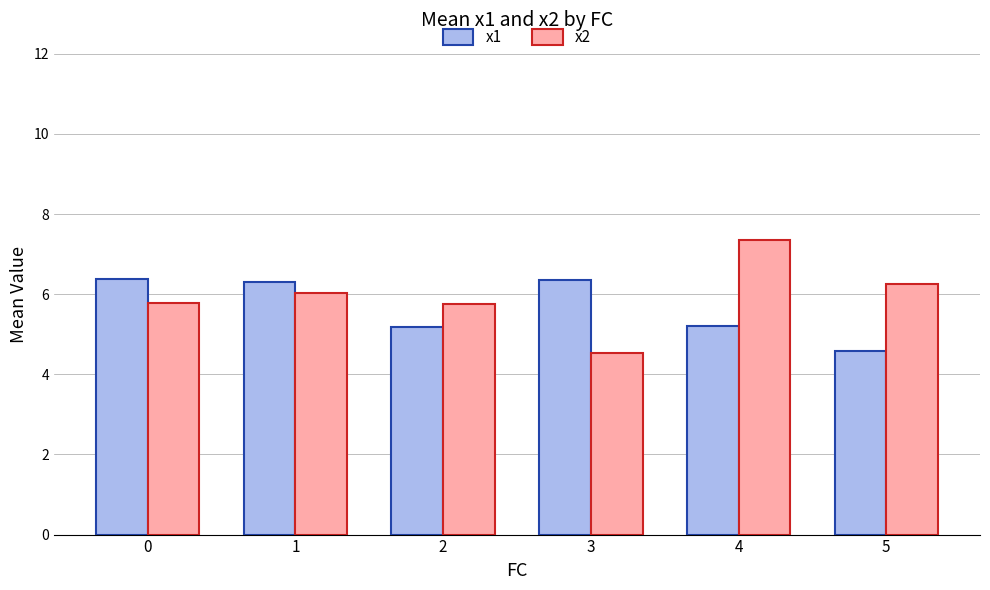

At which category is the sum across all series the highest?

4